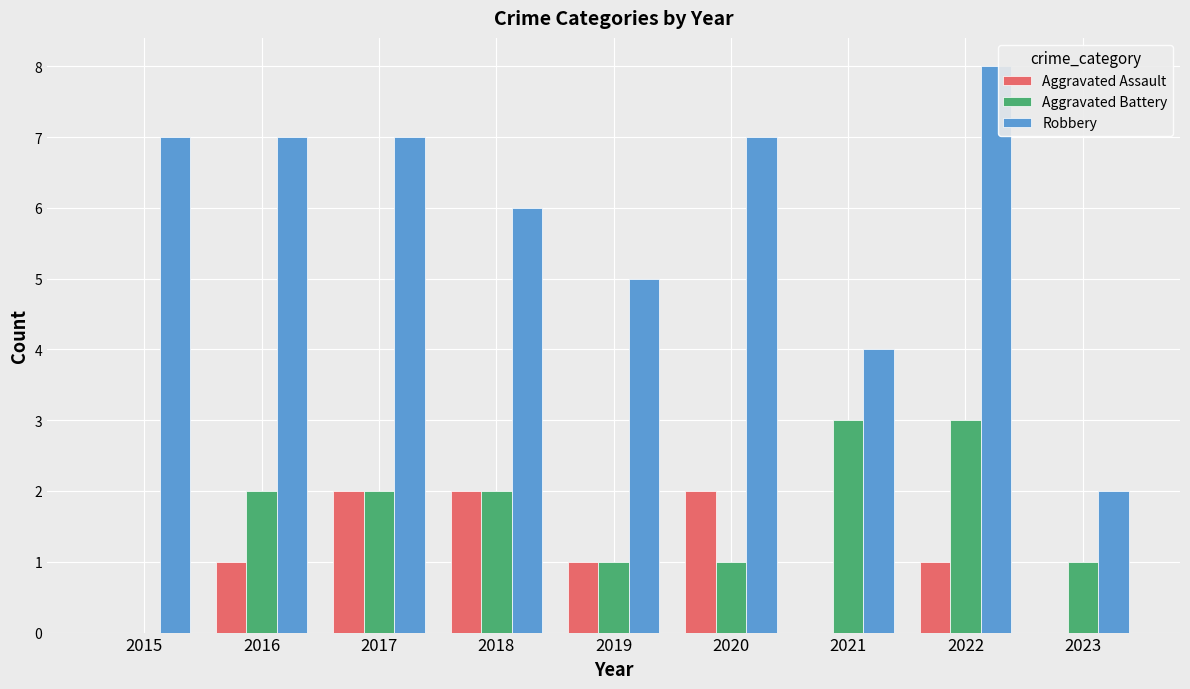

At which label does Robbery reach its peak?

2022